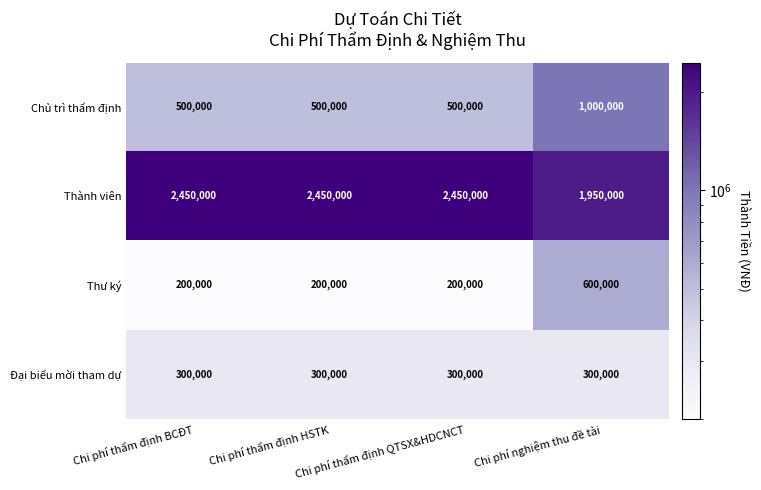

At which category is the sum across all series the highest?

Chi phí nghiệm thu đề tài